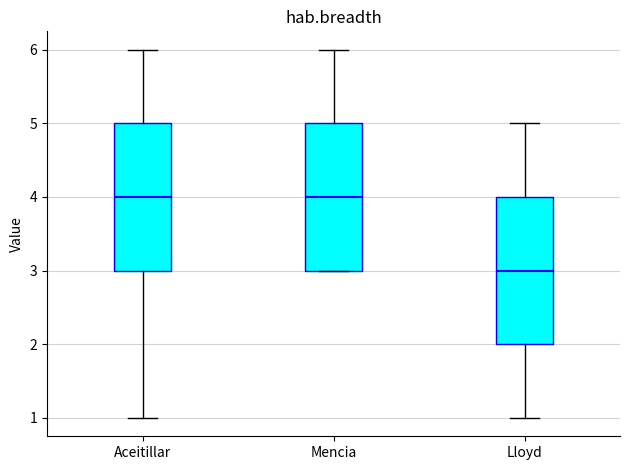

Where does the upper whisker of the box for Mencia end on the y-axis? The values are not printed on the chart, so give them approximately, as read against the axis.

6